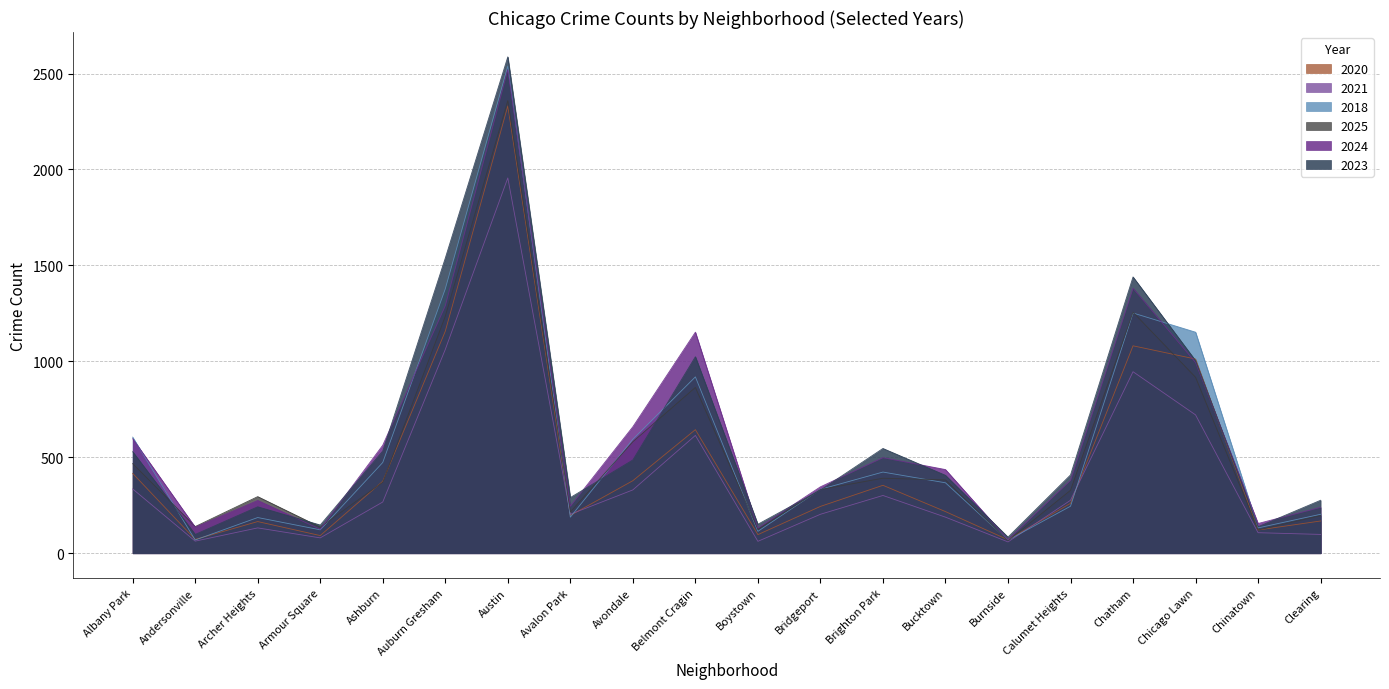

At which label is 2025 closest to 1212?

Auburn Gresham